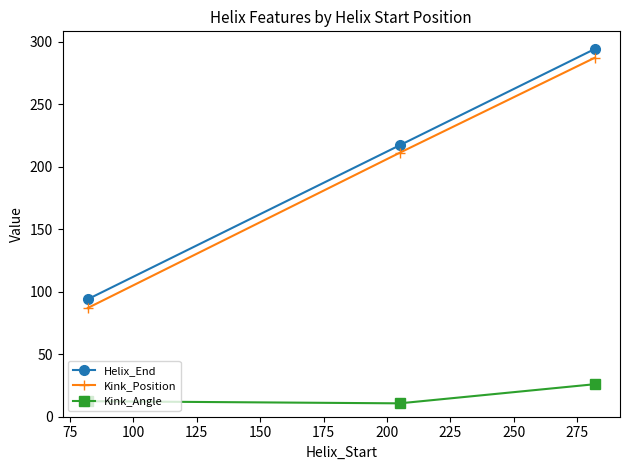

What is the average value of the Helix_End series?

201.7